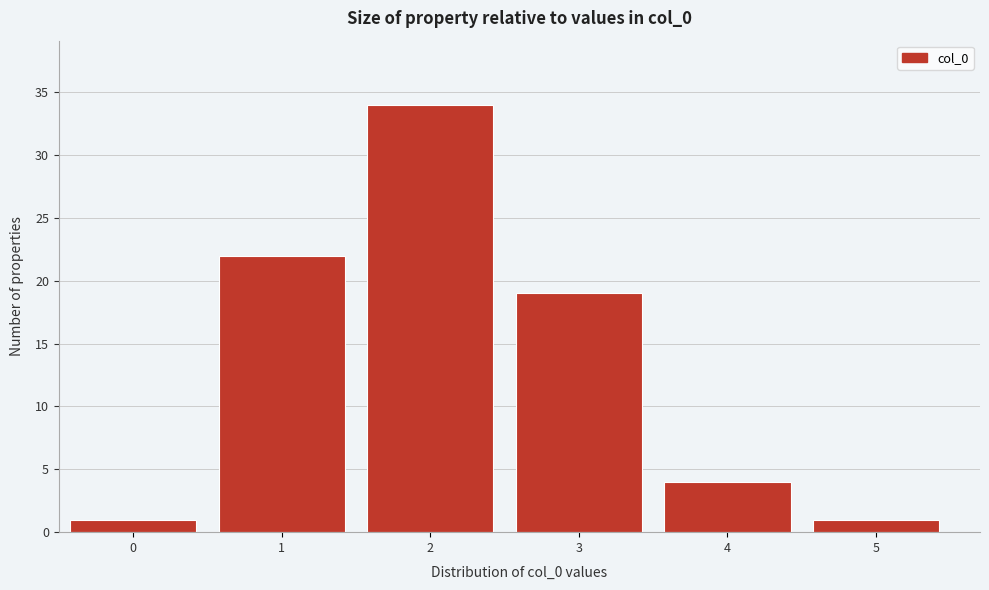

Reading left to right, transcribe all the data shown in this chart.

1	22	34	19	4	1